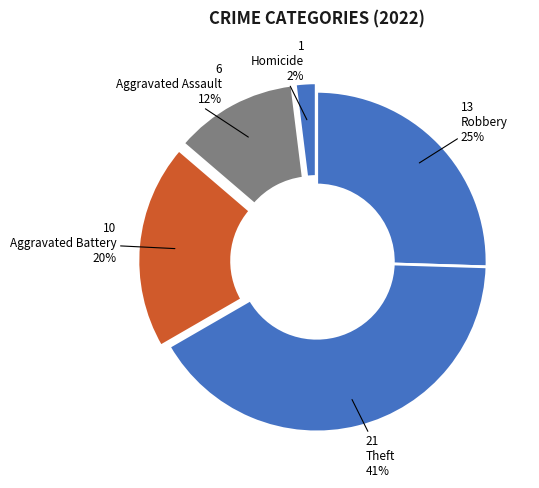

Which has a higher value, Aggravated Battery or Theft?

Theft